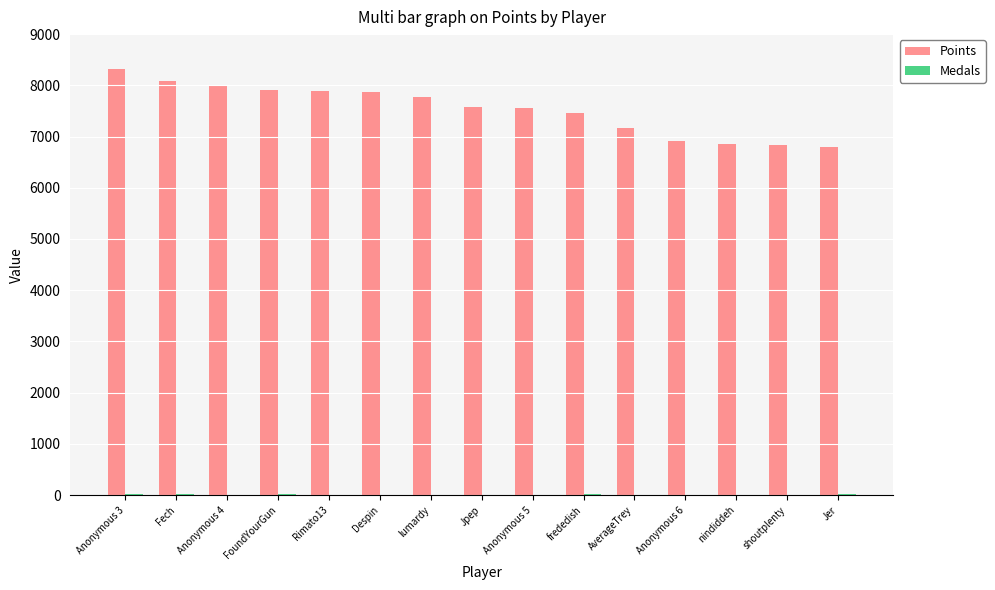

The Points series shows 2869 at shoutplenty. True or false?

False